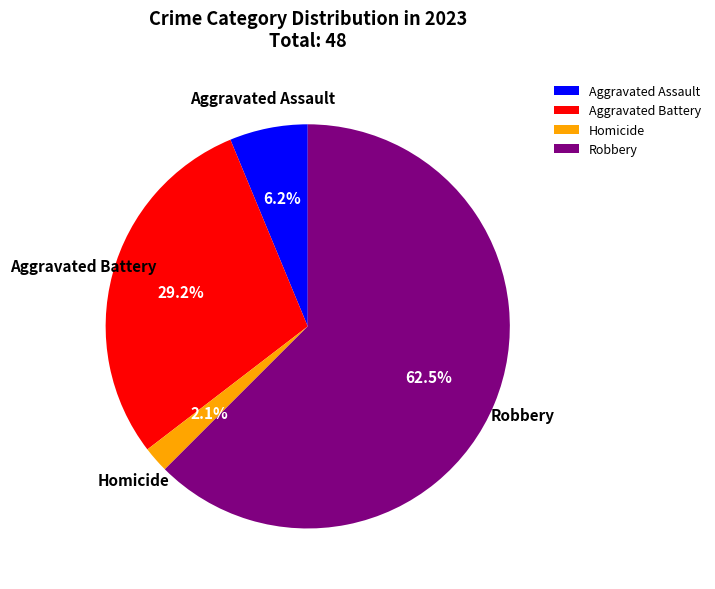

Between Robbery and Homicide, which is larger?

Robbery